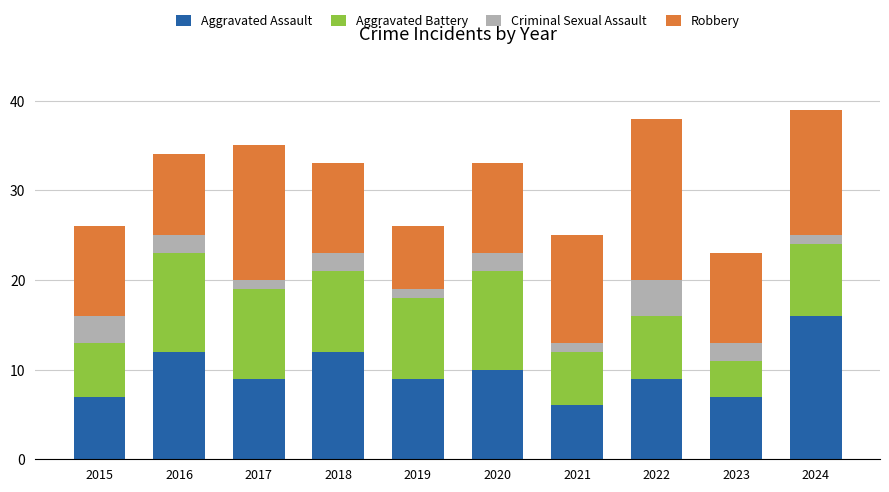

What is the average value of the Aggravated Assault series?

10